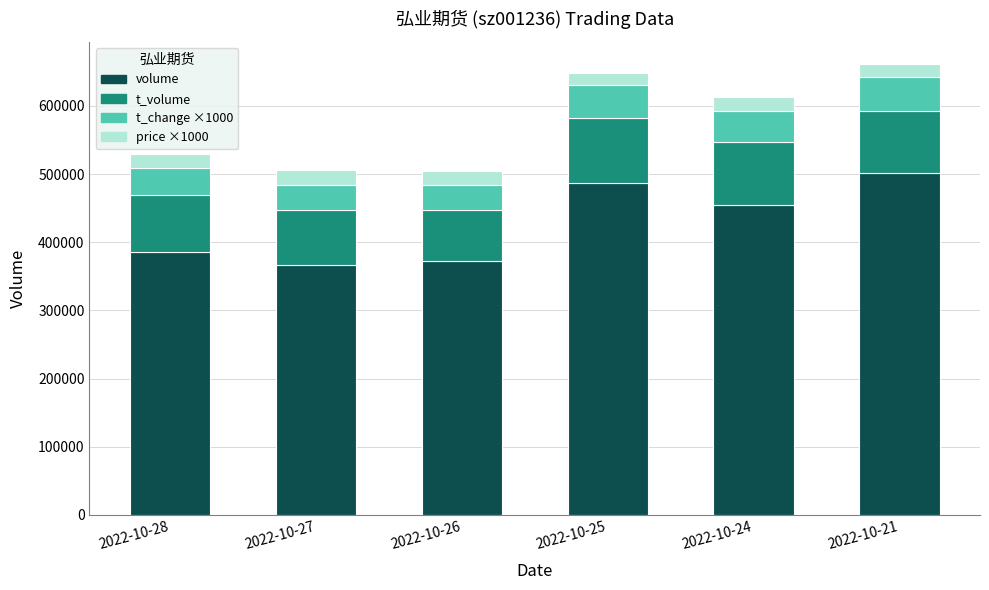

What is the total value across all series at 2022-10-27?

506158